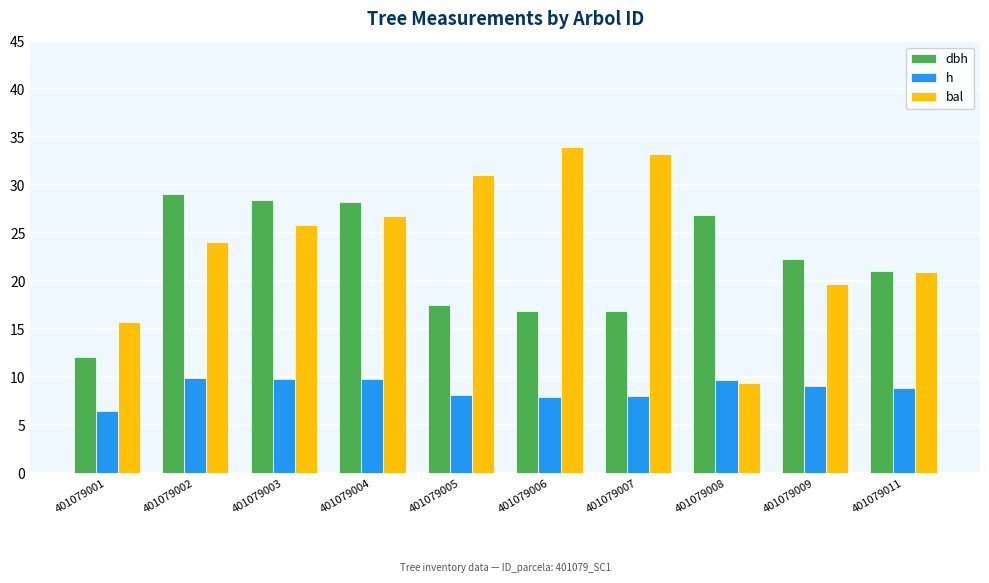

What is the total value across all series at 401079001?

34.4